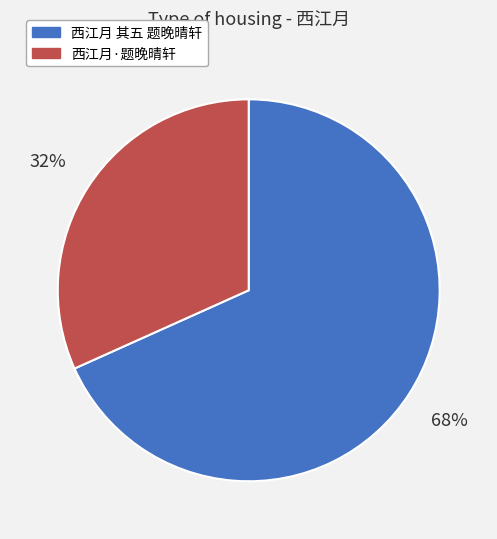

Rank the categories by value from highest to lowest.

西江月 其五 题晚晴轩, 西江月·题晚晴轩